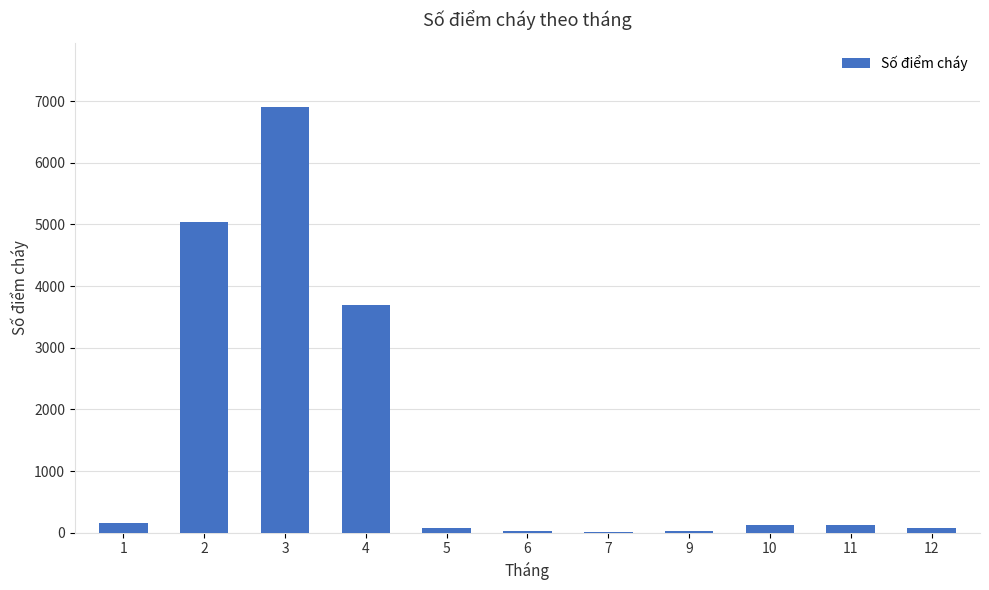

Is it true that the value at 2 is 8094?

False